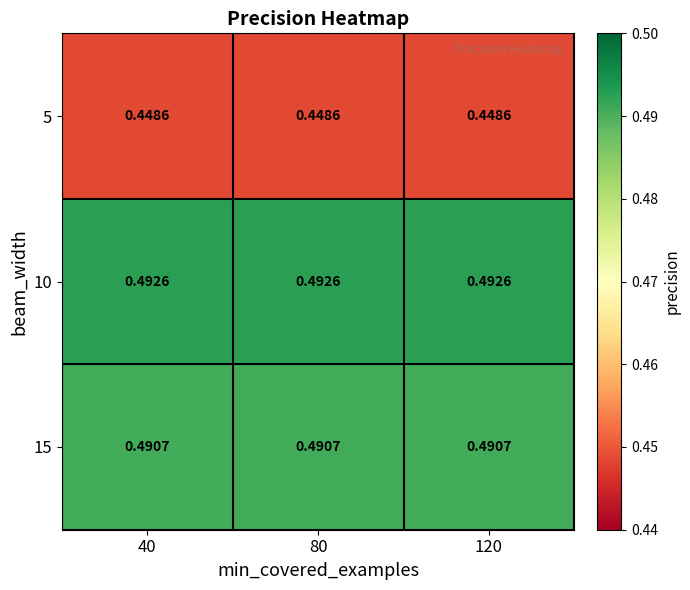

Is the value of 5 at 80 greater than the value of 10 at 40?

No